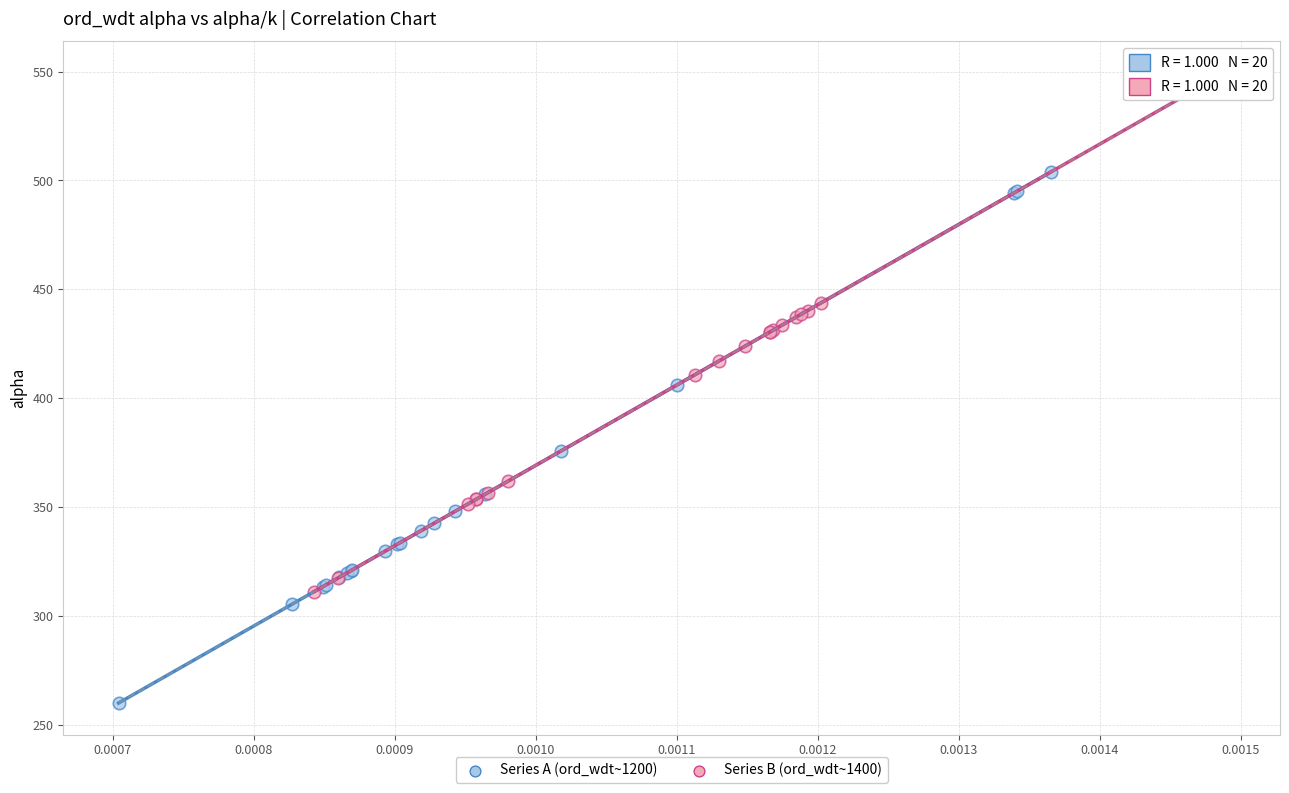

Which series contains the lowest Y value?

Series A (ord_wdt~1200)